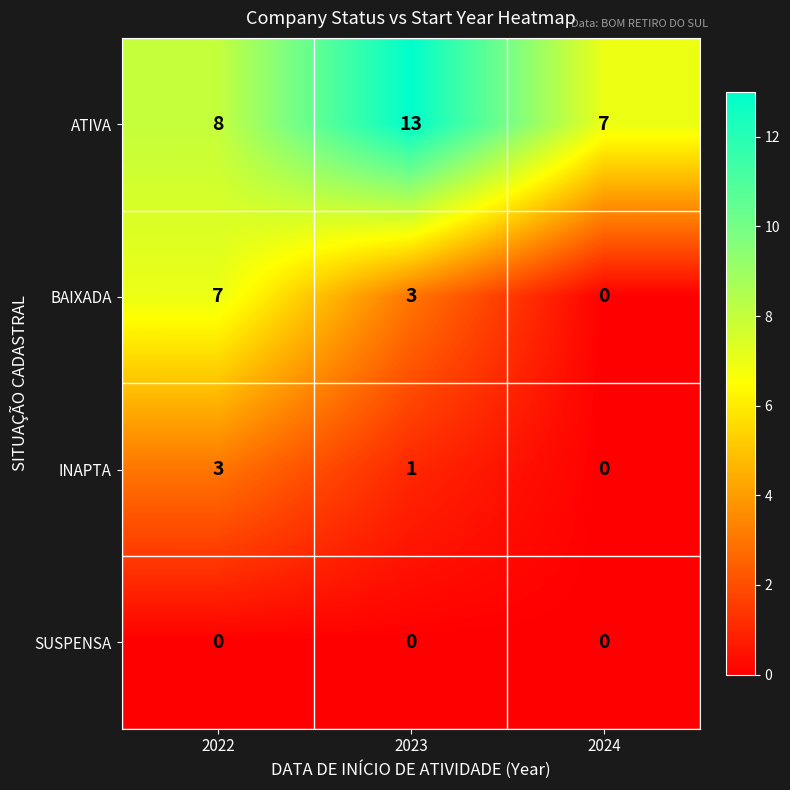

How many distinct data groups are displayed?

4